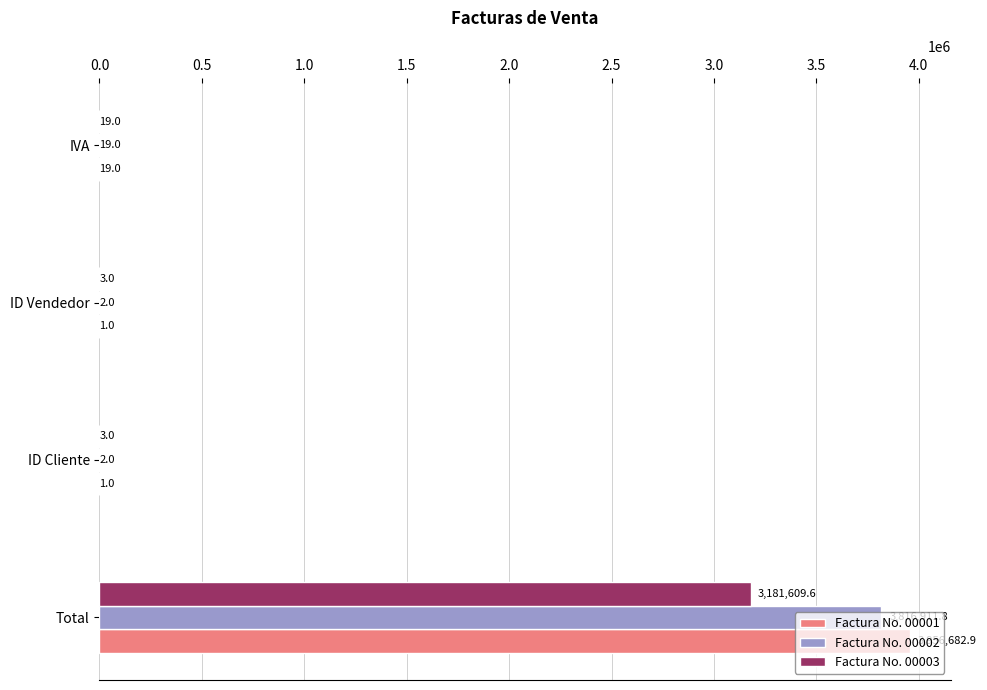

What value does the Factura No. 00002 series have at IVA?

19.0